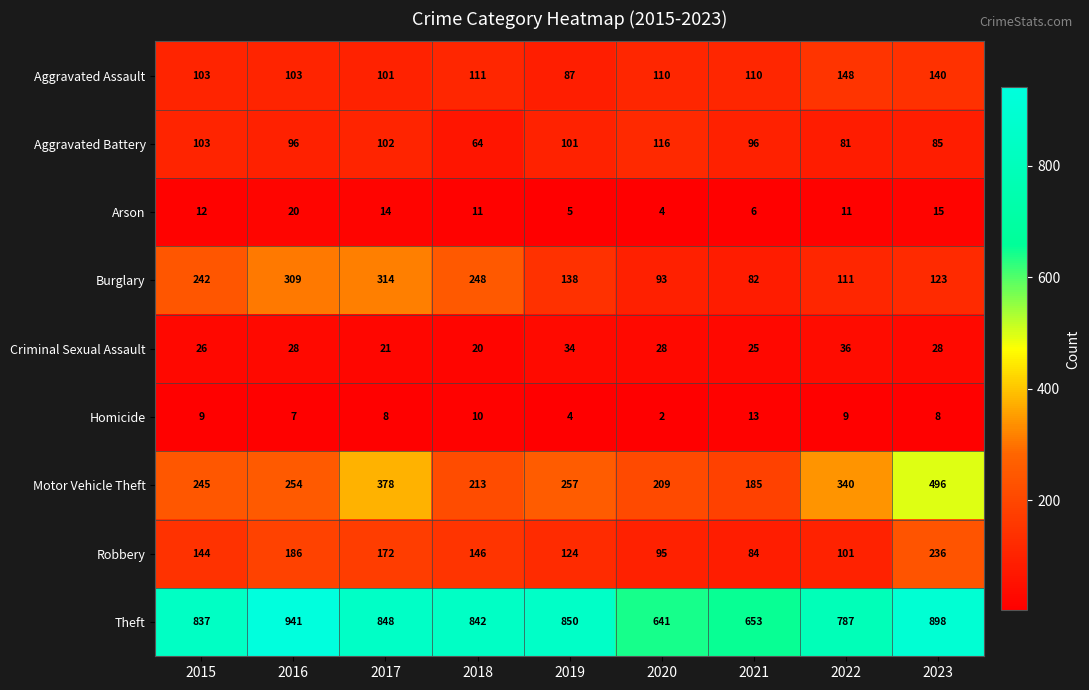

How many categories are shown in the chart?

9